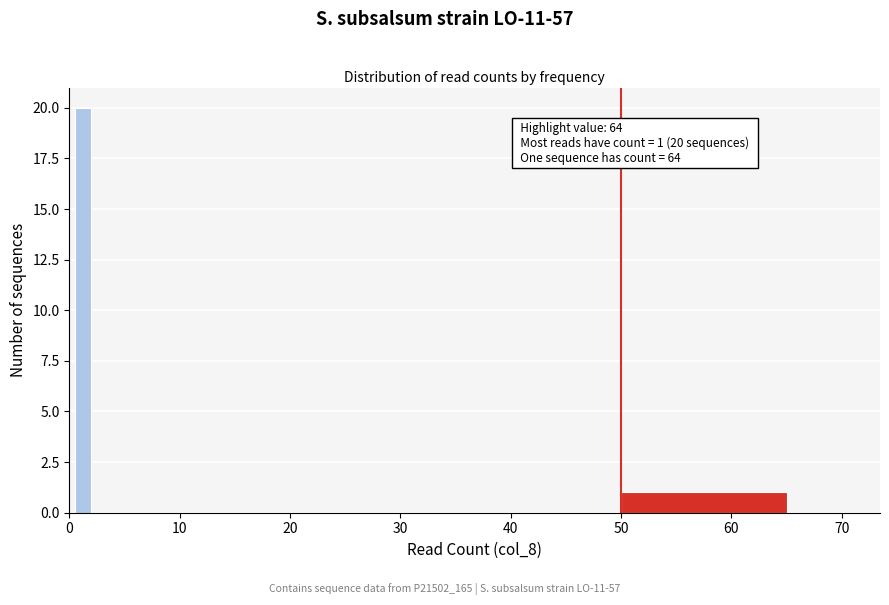

Read against the x-axis, roughly where is the centre of the tallest bar?

1